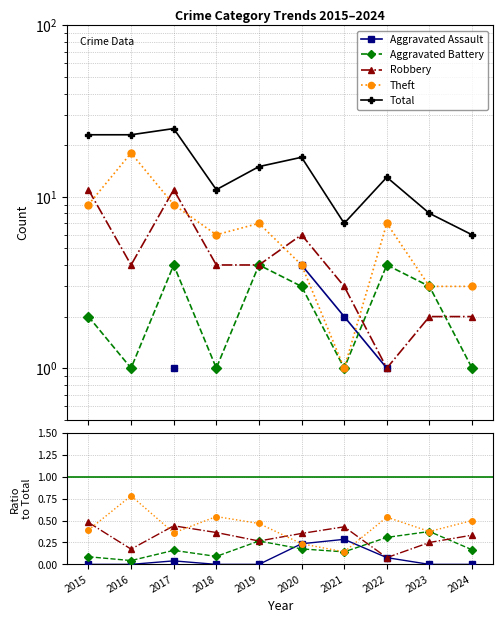

True or false: Robbery and Total cross at least once.

False